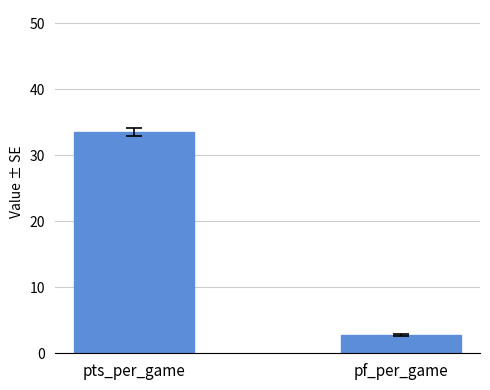

What is the sum of all values?

36.3